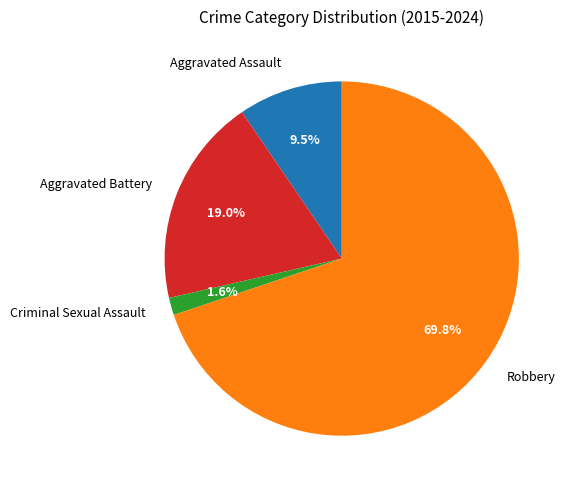

Which category has the biggest portion of the pie?

Robbery